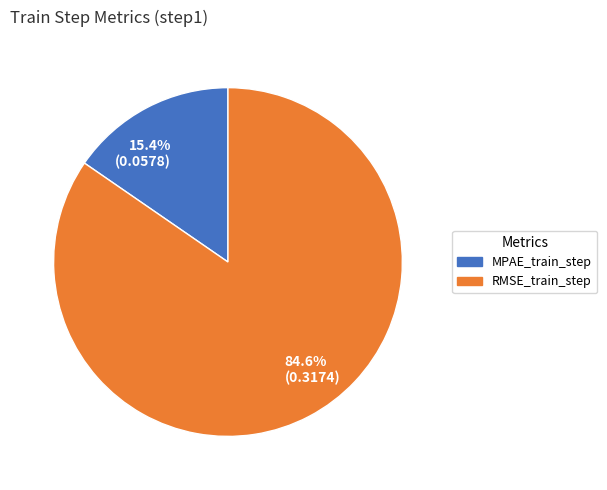

Rank the categories by value from highest to lowest.

84.6% (0.3174), 15.4% (0.0578)